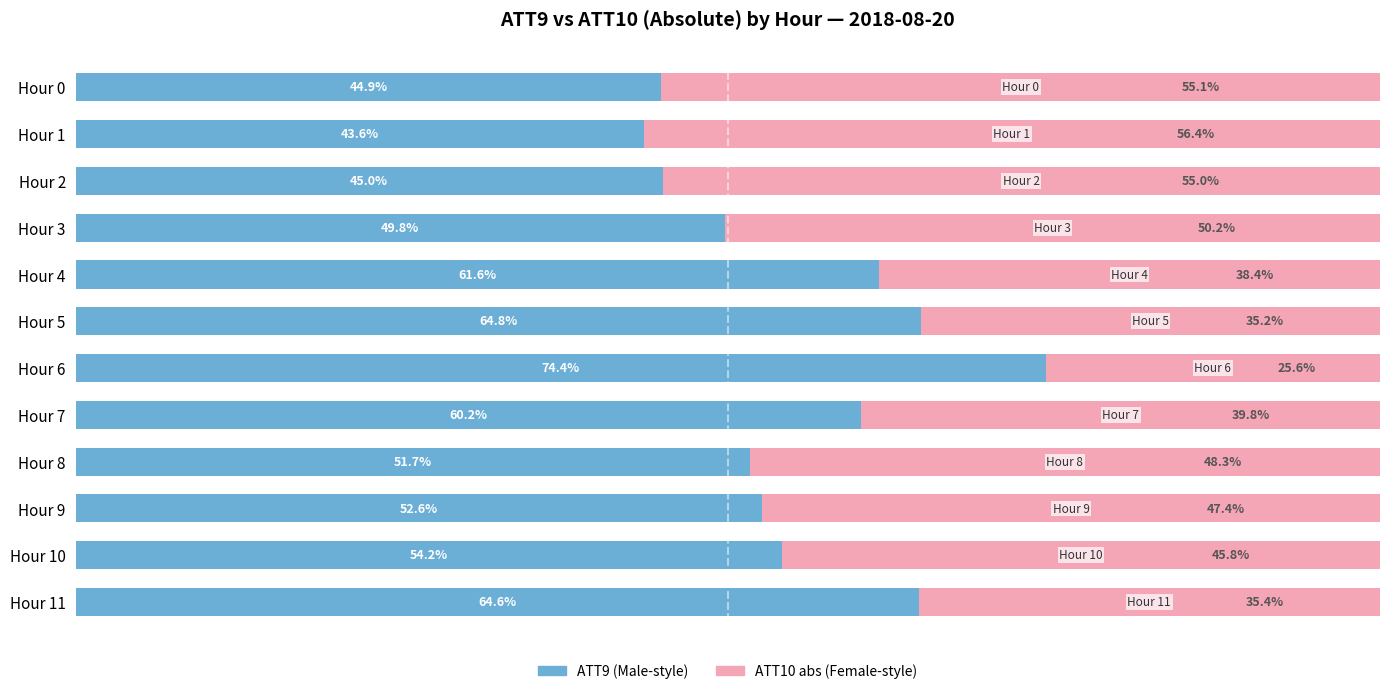

What is the value of the ATT10 (abs) bar at the 6th from the left?

35.2